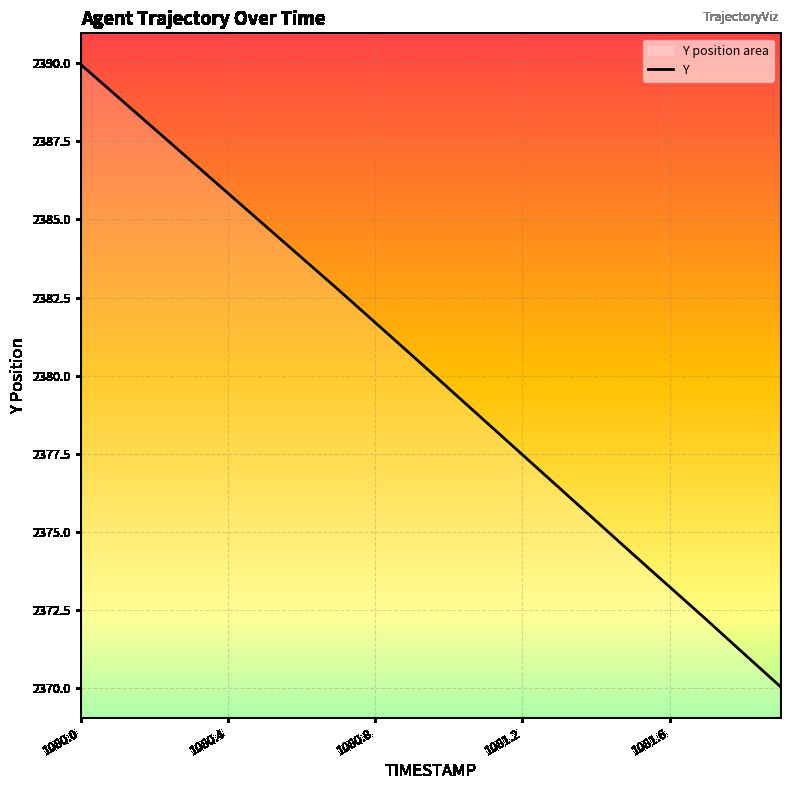

Where does the data first go above 2380?

1080.0